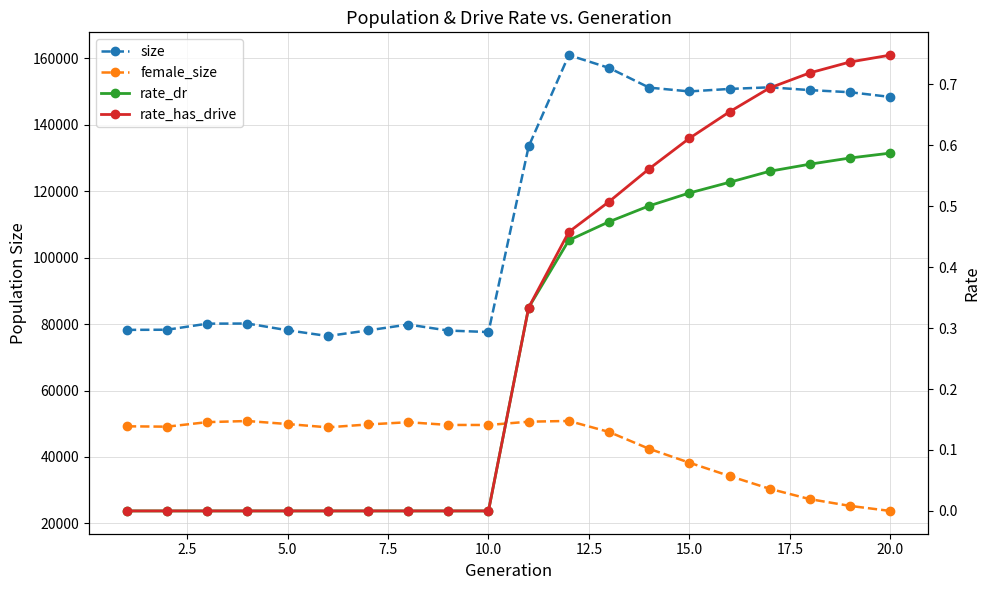

Count the rate_dr values in the range 0 to 1.

20